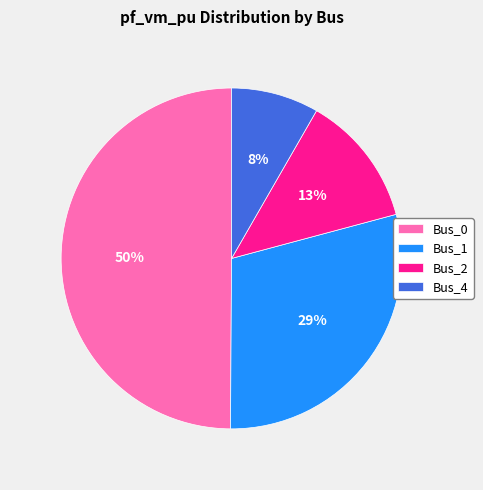

Which has a higher value, Bus_0 or Bus_4?

Bus_0